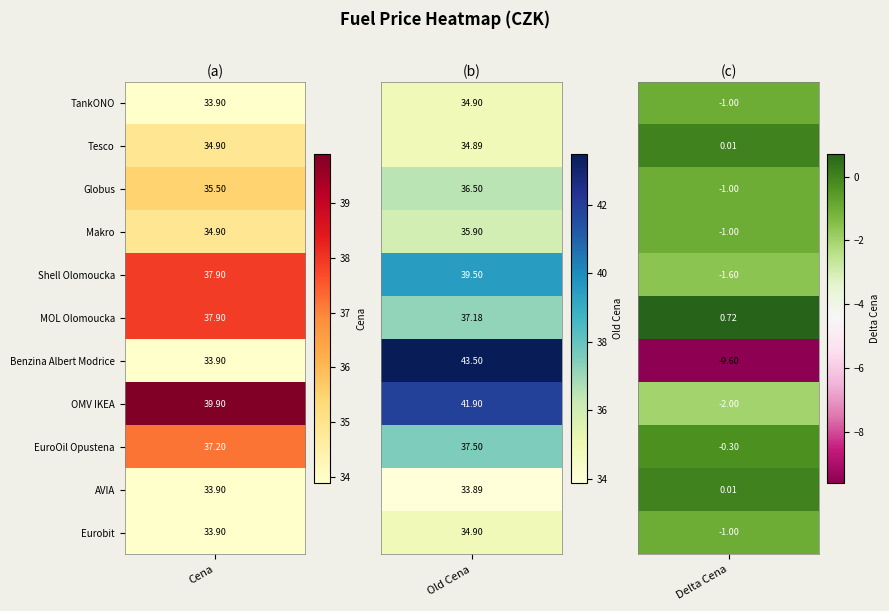

What is the smallest value displayed?

-9.6